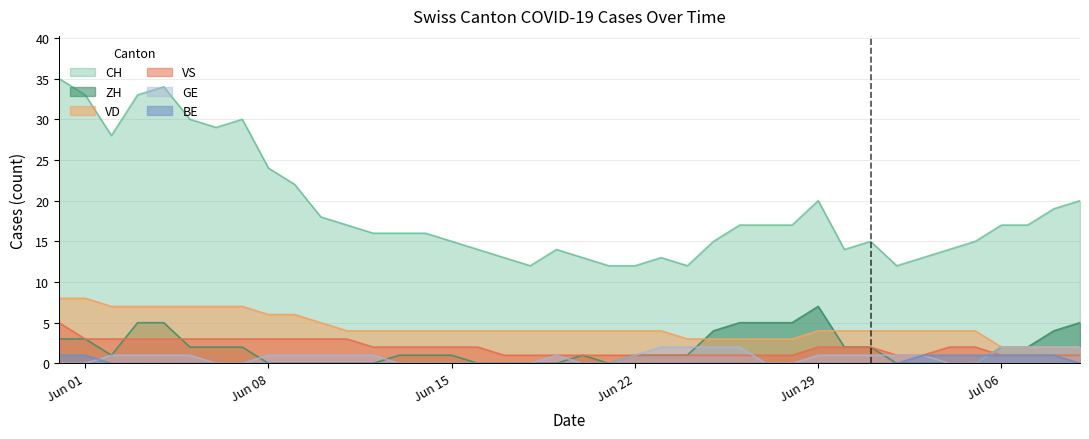

What are all the series names shown in the legend?

CH, ZH, VD, VS, GE, BE